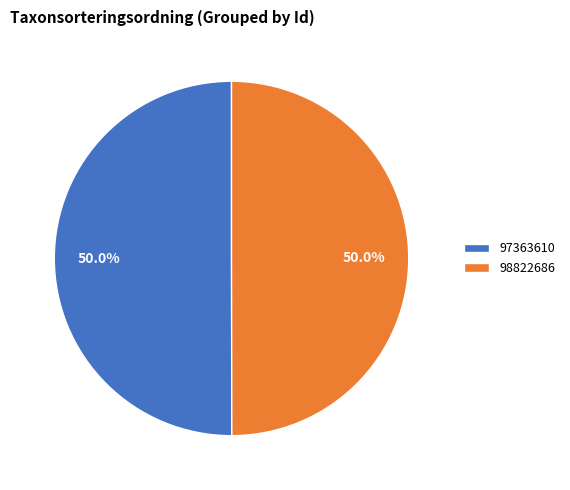

Count the number of slices in the pie.

2